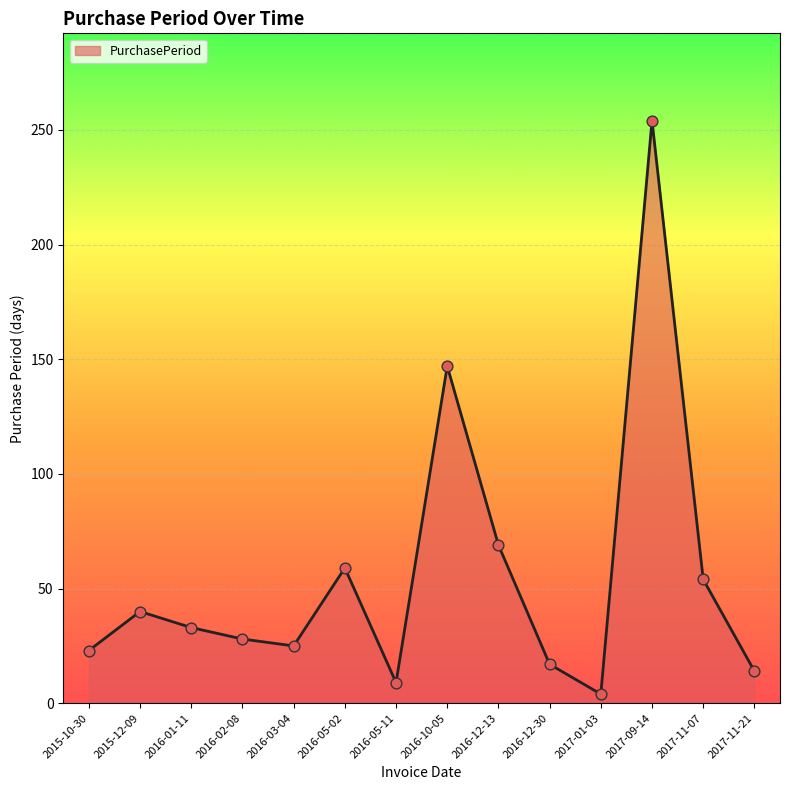

Approximately how many times larger is the value at 2017-11-21 compared to 2016-12-30?

0.8